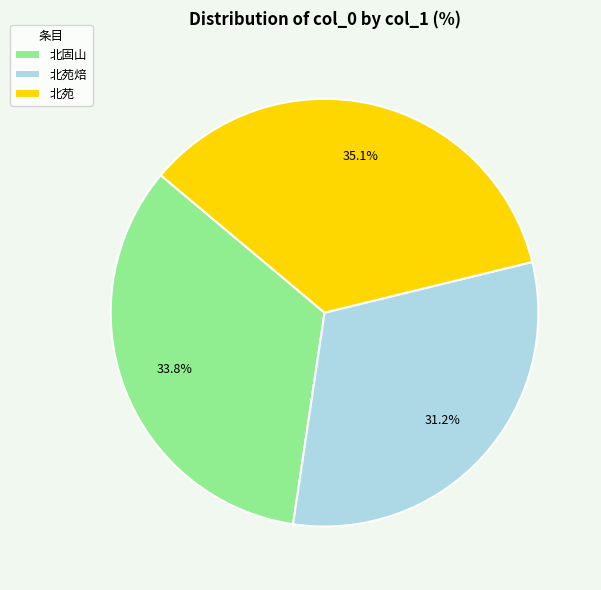

Is there any slice that represents more than half of the pie?

No